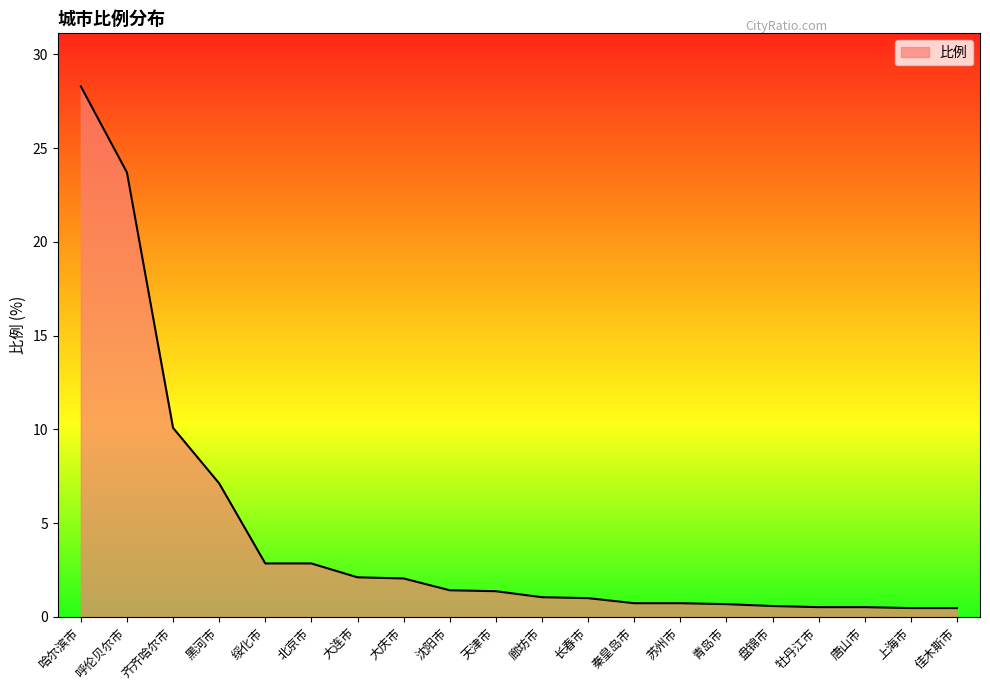

Between 盘锦市 and 天津市, which is larger?

天津市